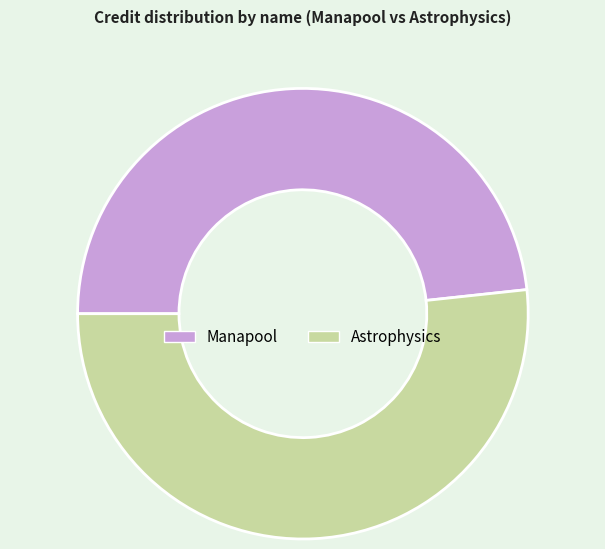

Combined, do Manapool and Astrophysics account for over 50%?

Yes